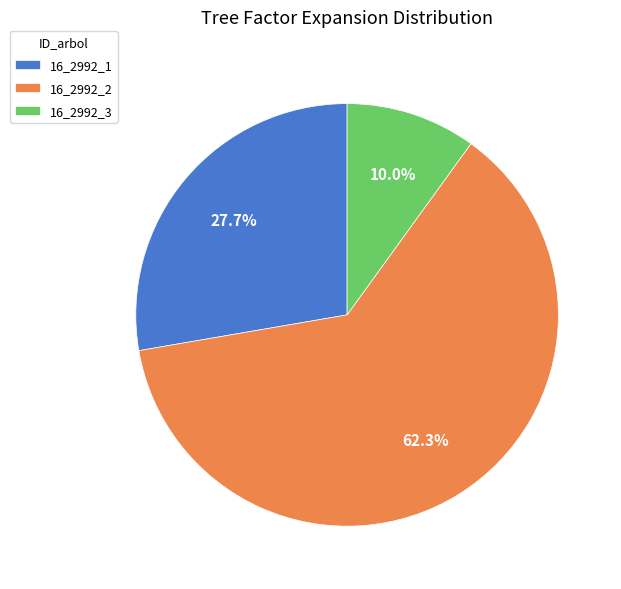

What percentage is the 16_2992_3 slice, to the nearest percent?

10%